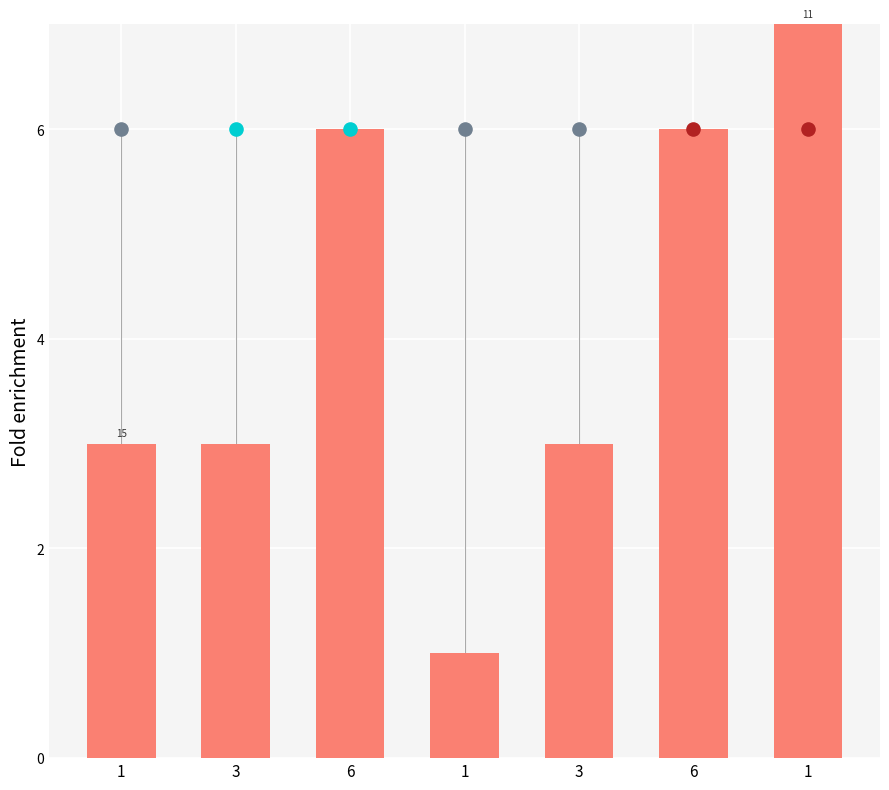

What is the change in value from 1 to 3?

+2